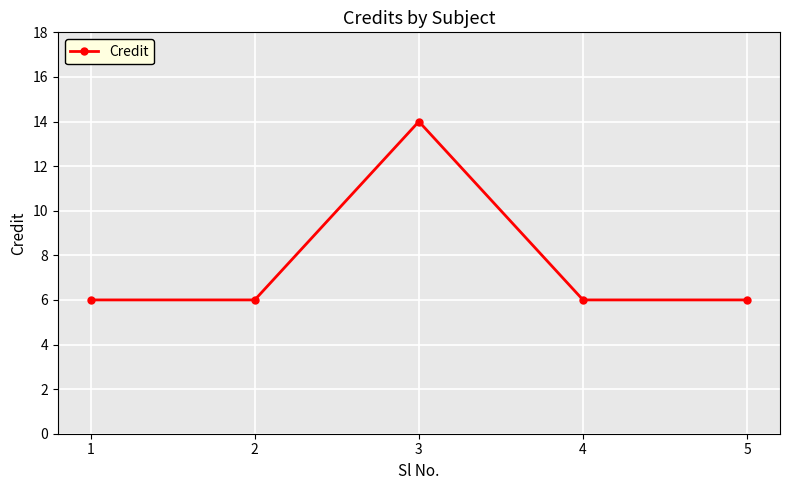

Reading left to right, extract all data points from this chart.

6	6	14	6	6